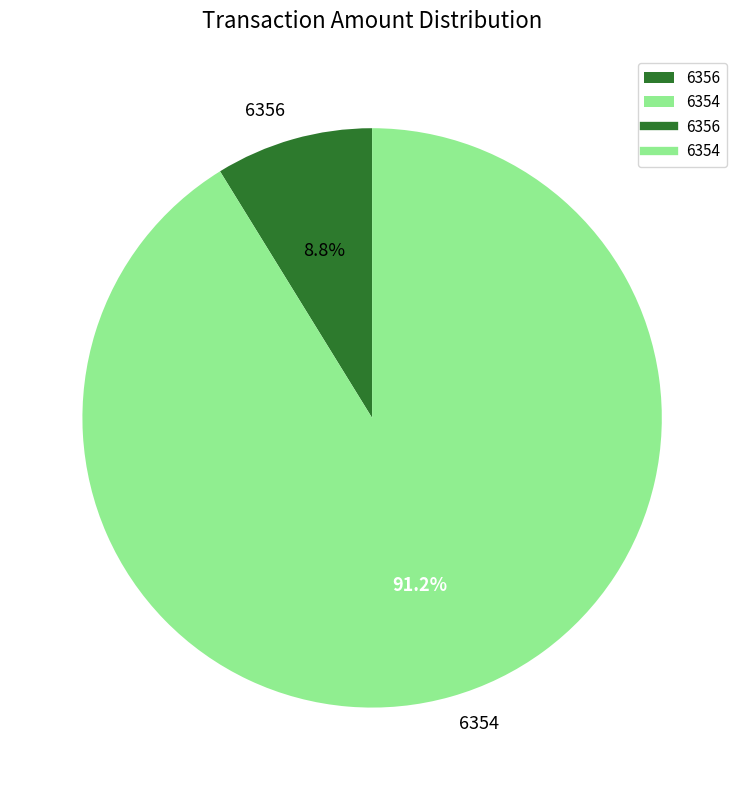

Which category has the smallest portion of the pie?

6356